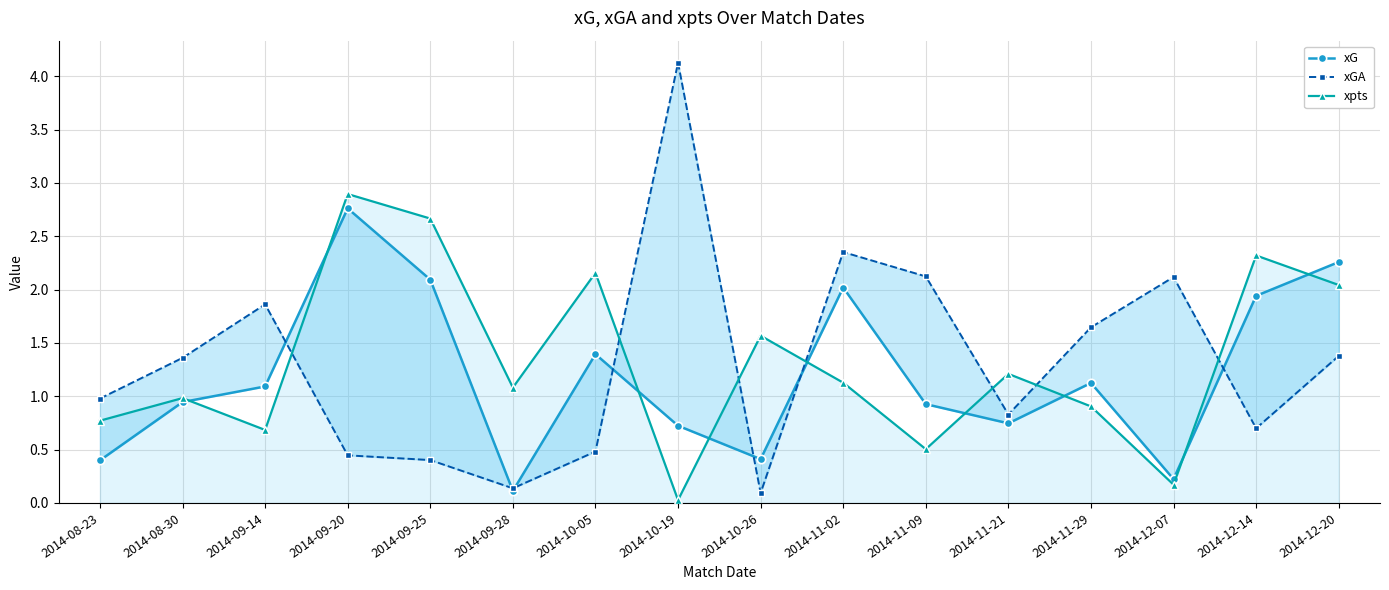

How many data points does each series have?

16